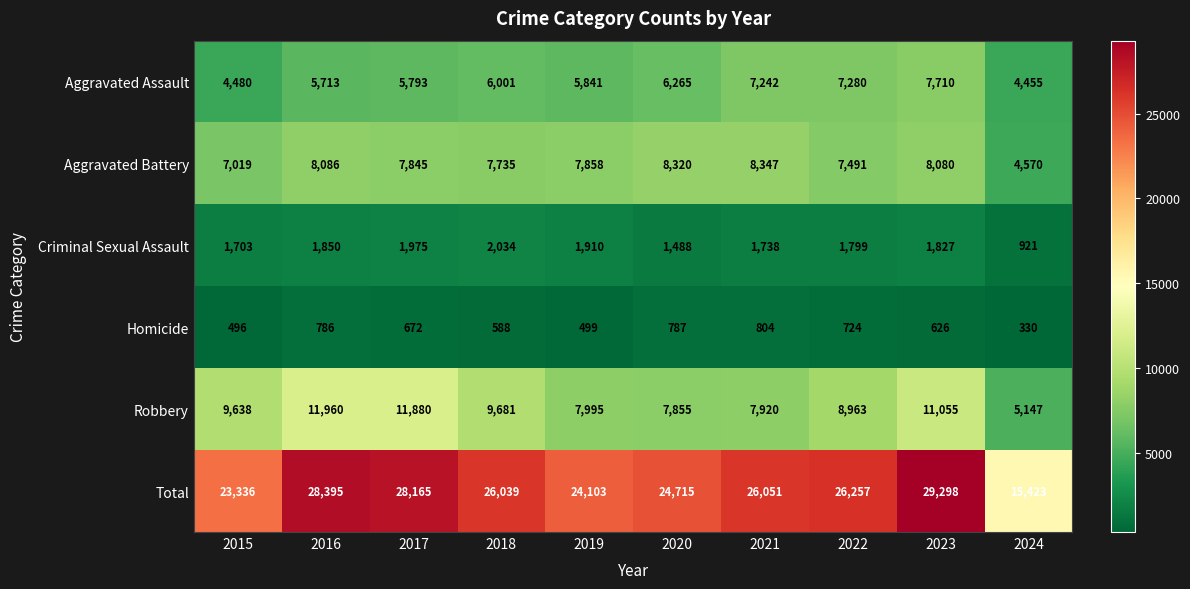

How many distinct data groups are displayed?

6